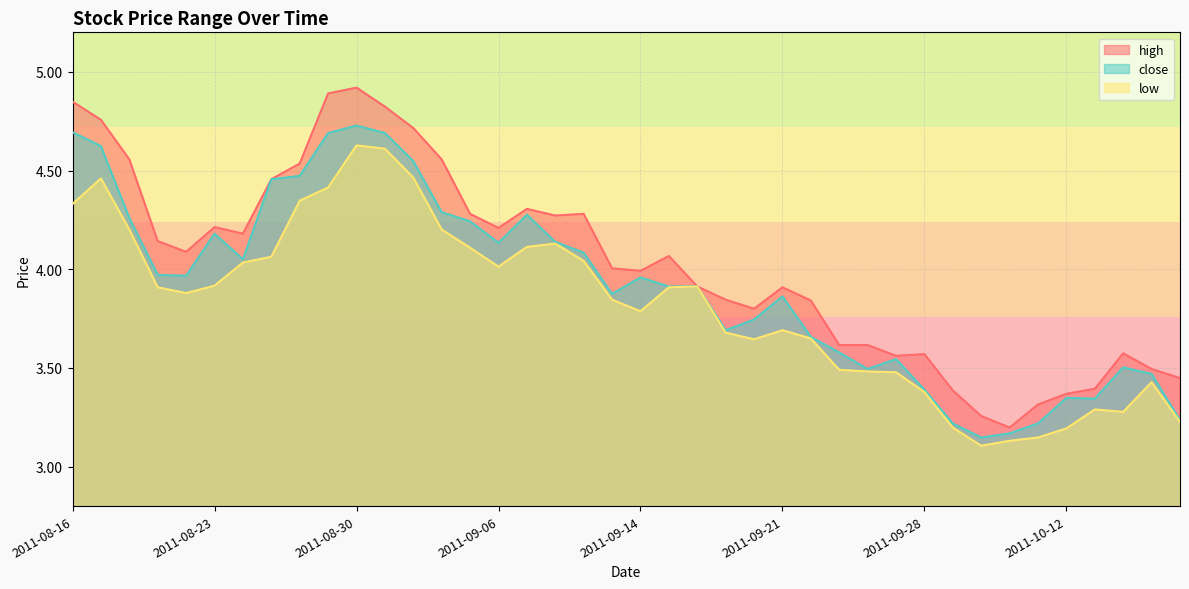

Which series has the widest spread of values?

high